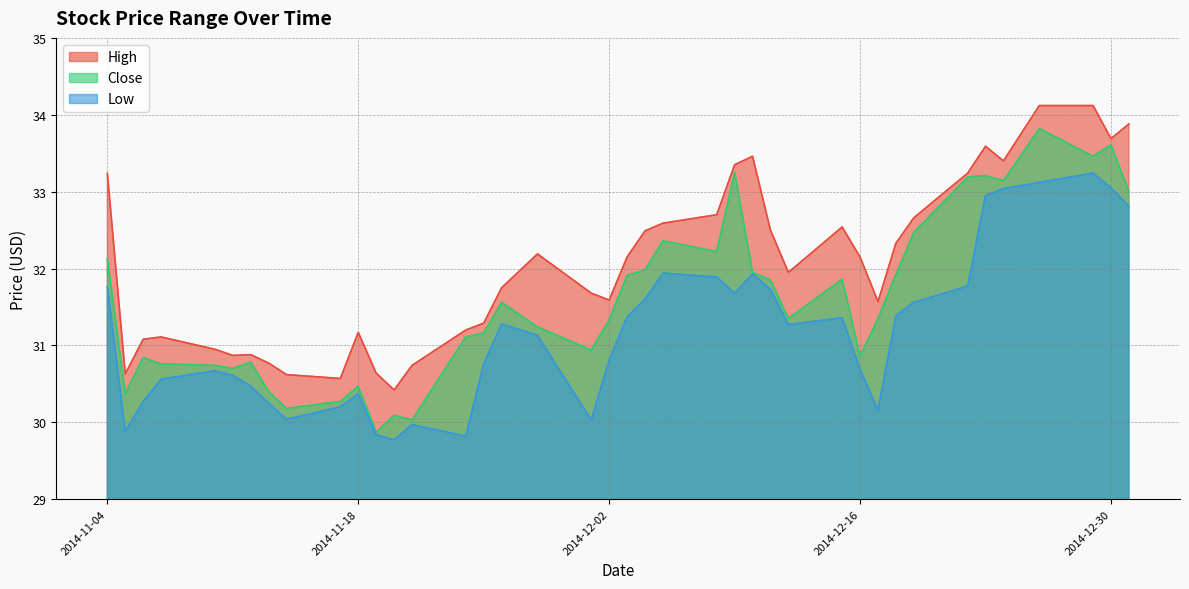

The value of Low at 2014-12-03 is 31.4. True or false?

True